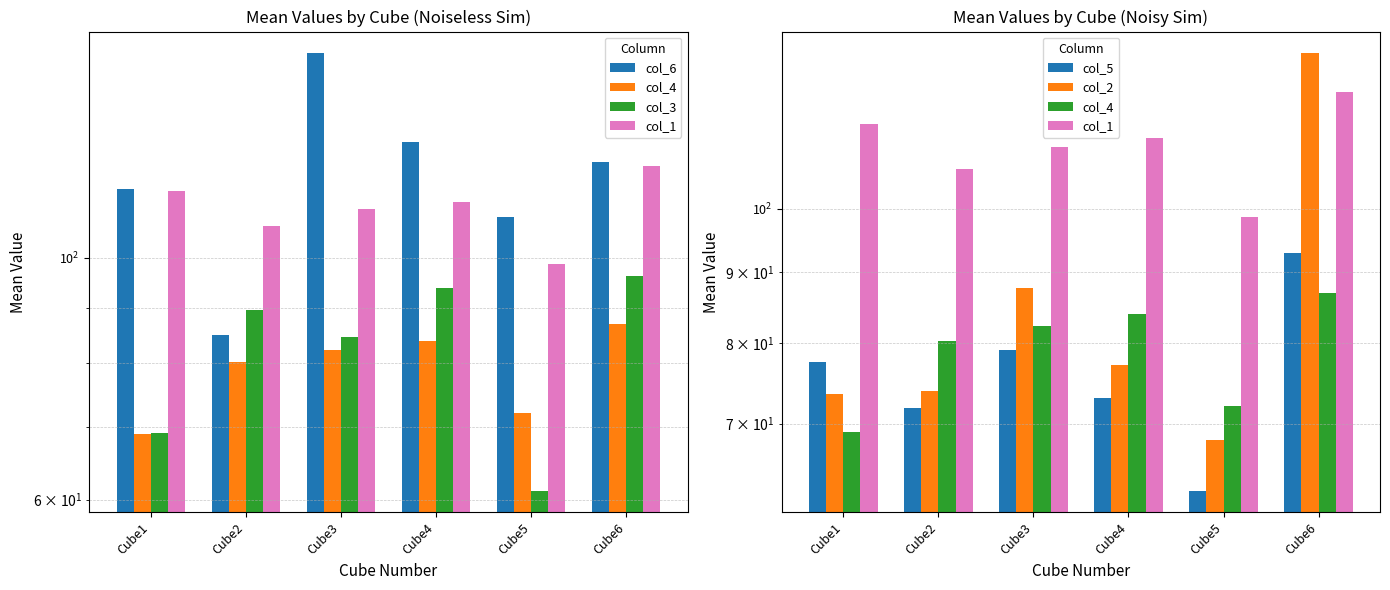

At which category is the sum across all series the highest?

Cube6